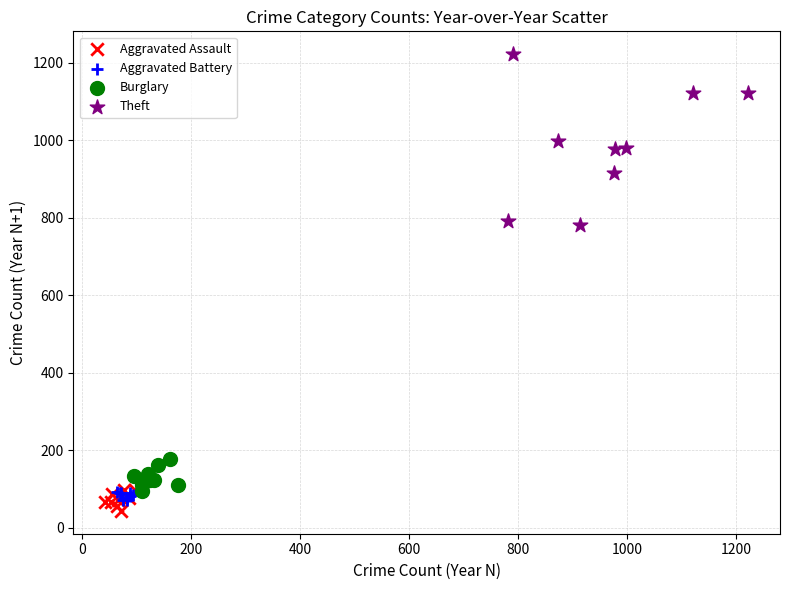

What are all the series names shown in the legend?

Aggravated Assault, Aggravated Battery, Burglary, Theft